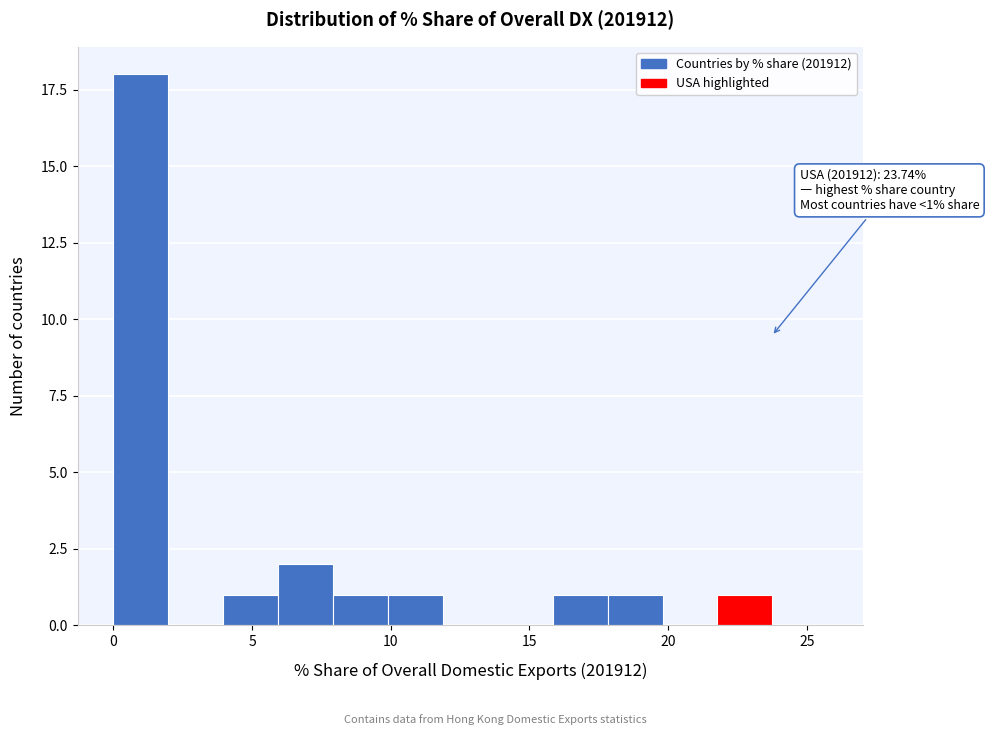

Around what value on the x-axis is the tallest bar? Give the approximate position of its centre, as read against the axis.

1.0